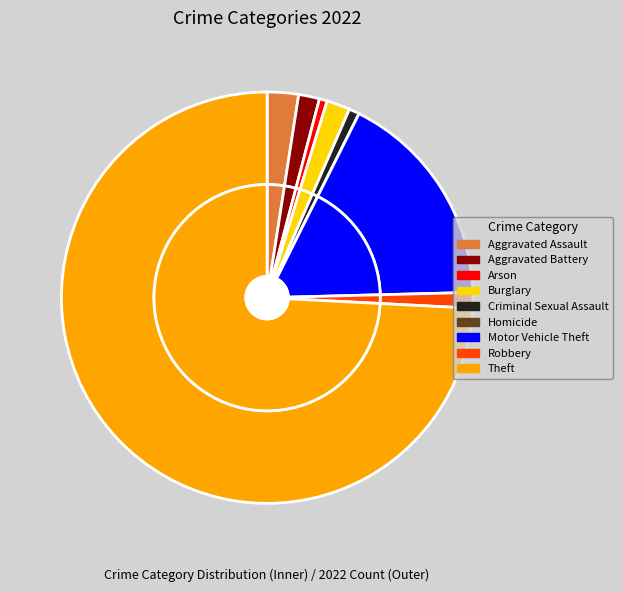

True or false: Arson accounts for 1% of the total.

True